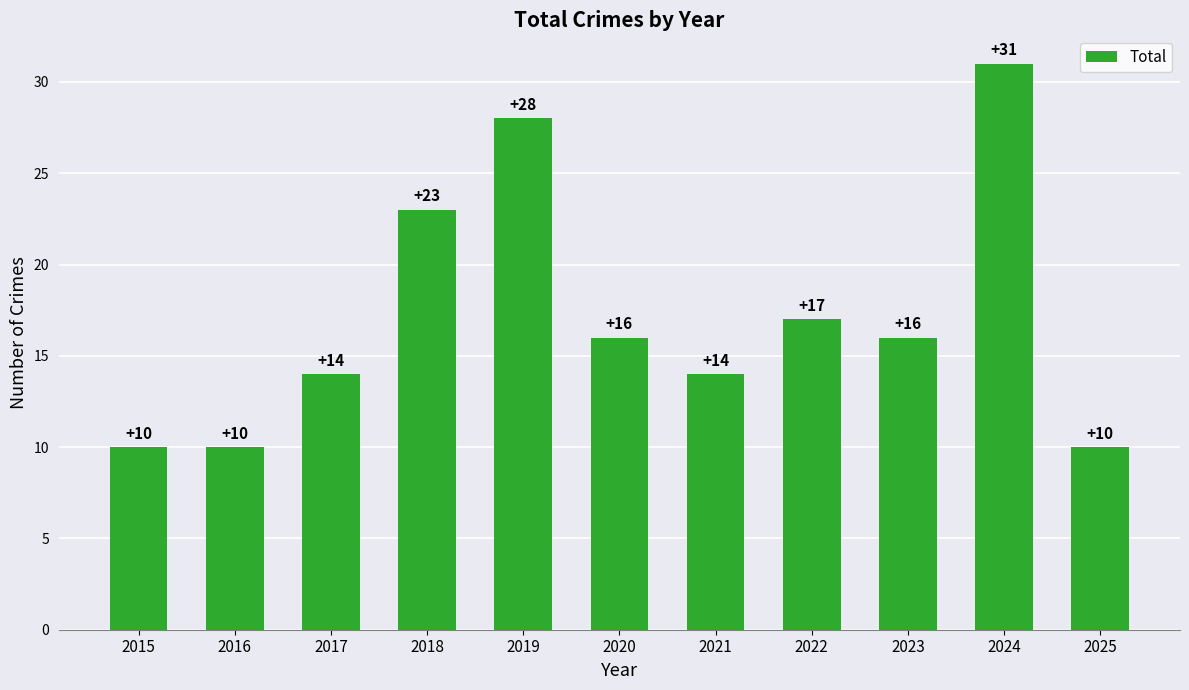

Reading left to right, transcribe all the data shown in this chart.

10	10	14	23	28	16	14	17	16	31	10